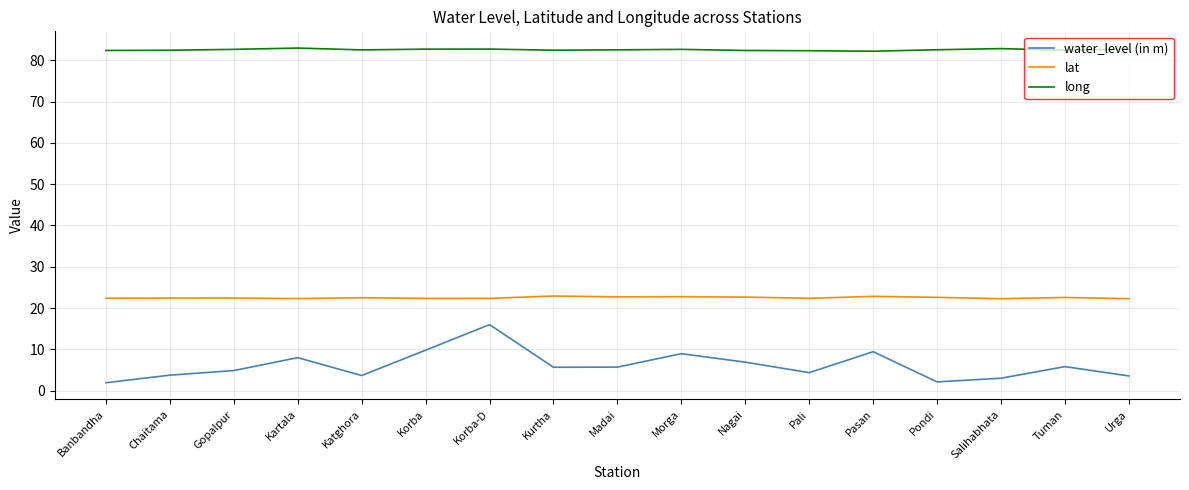

The value of water_level (in m) at Korba-D is 8.8. True or false?

False